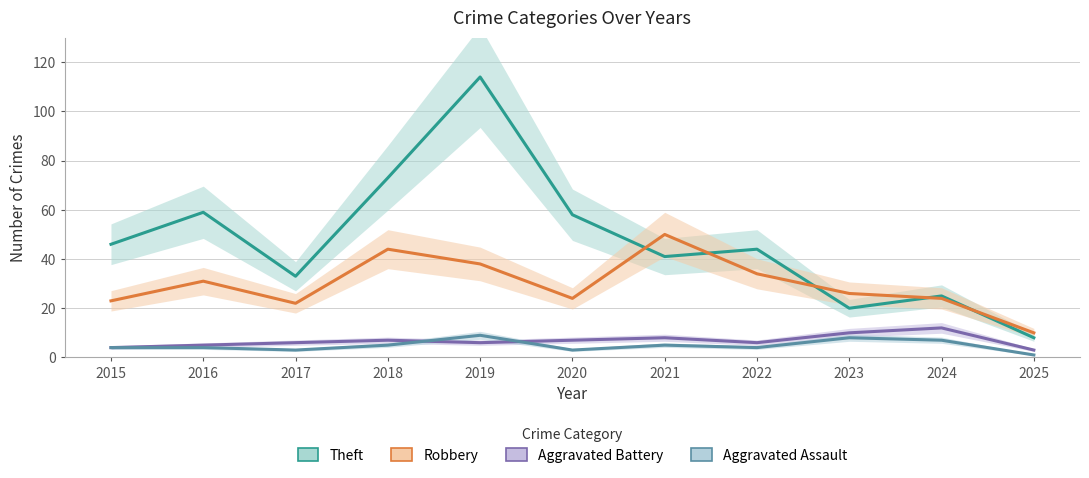

How many Aggravated Assault values are between 3 and 7?

8